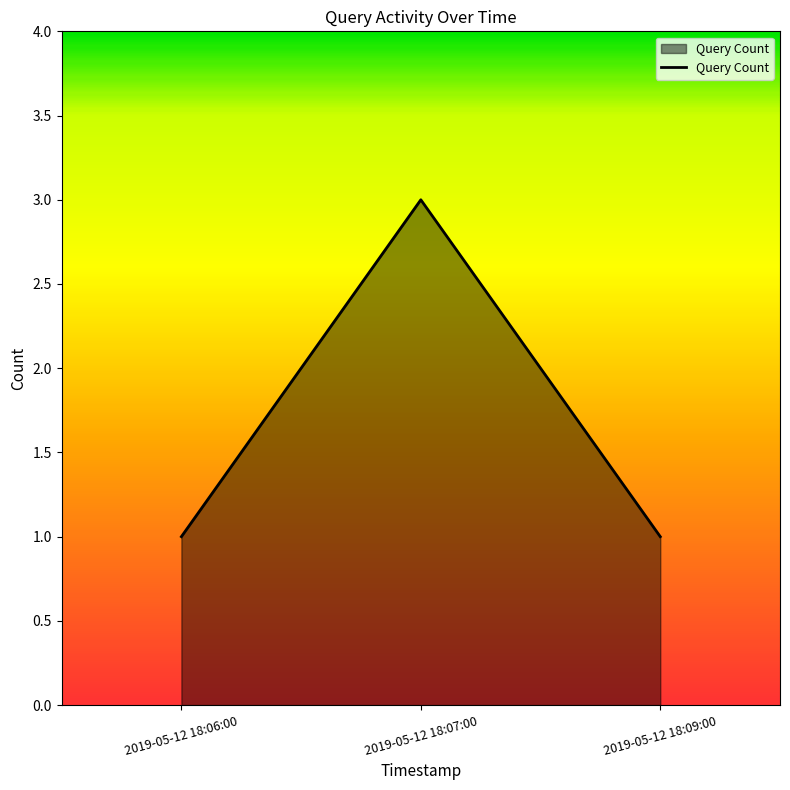

The chart shows a value of 1 at 2019-05-12 18:06:00. True or false?

True